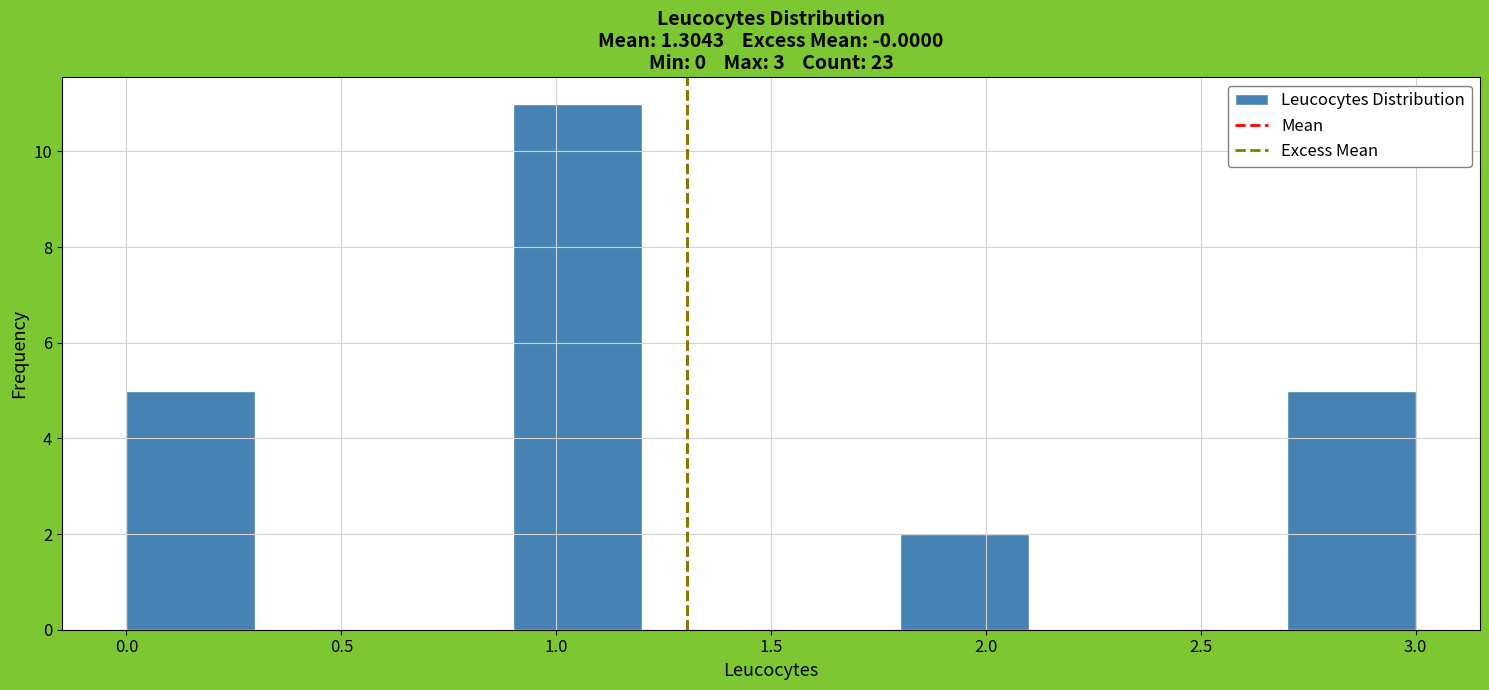

Which range on the x-axis has the tallest bar?

0.9 to 1.2